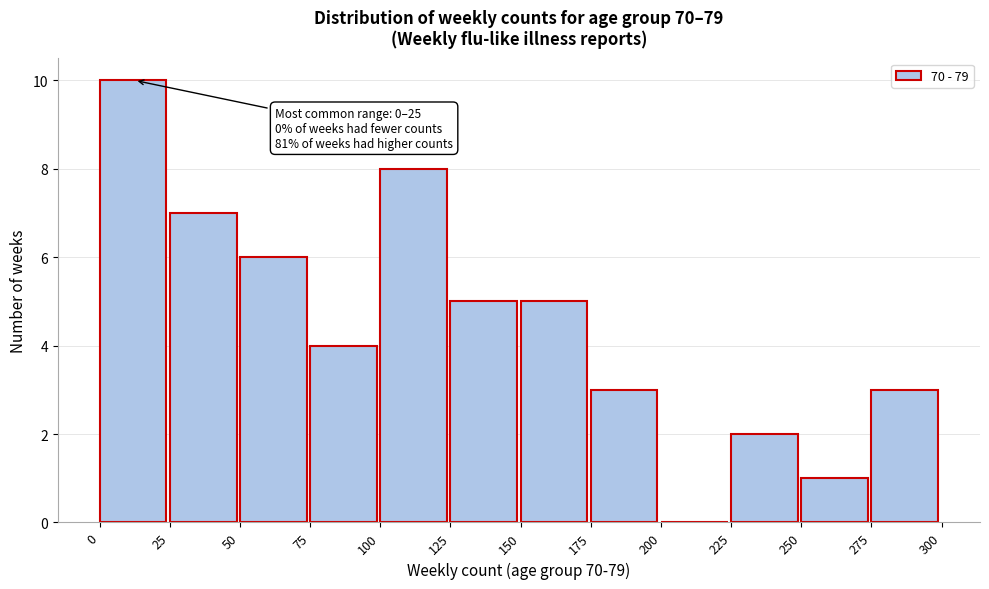

Over which range of the x-axis is the bar tallest?

0 to 25